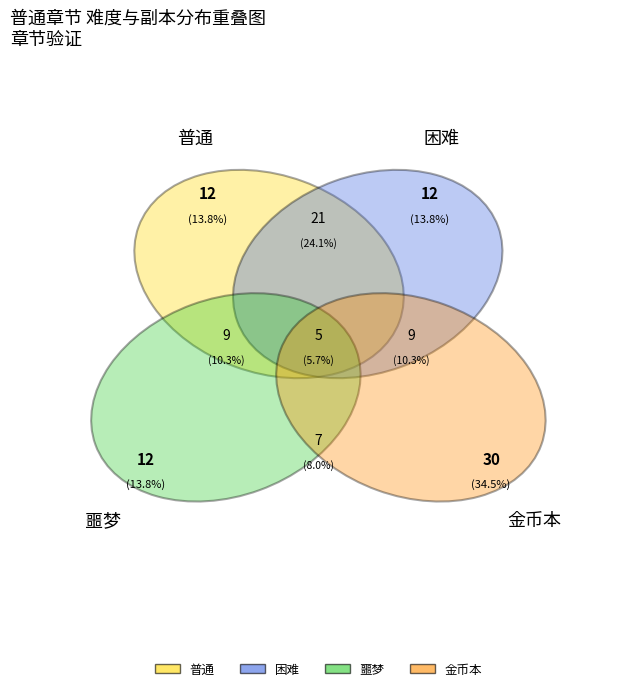

Which series has the widest spread of values?

普通